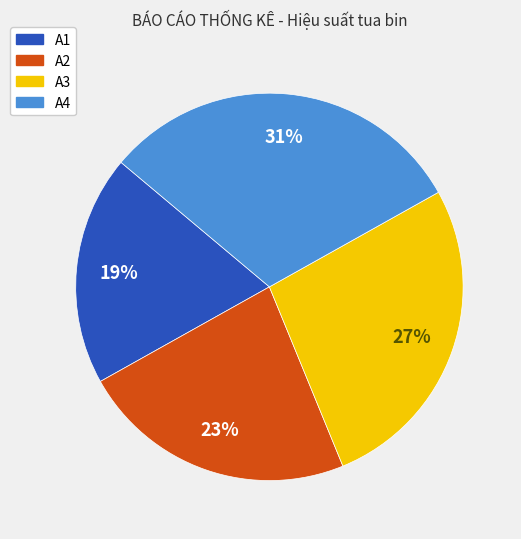

Is there a majority slice in this chart?

No